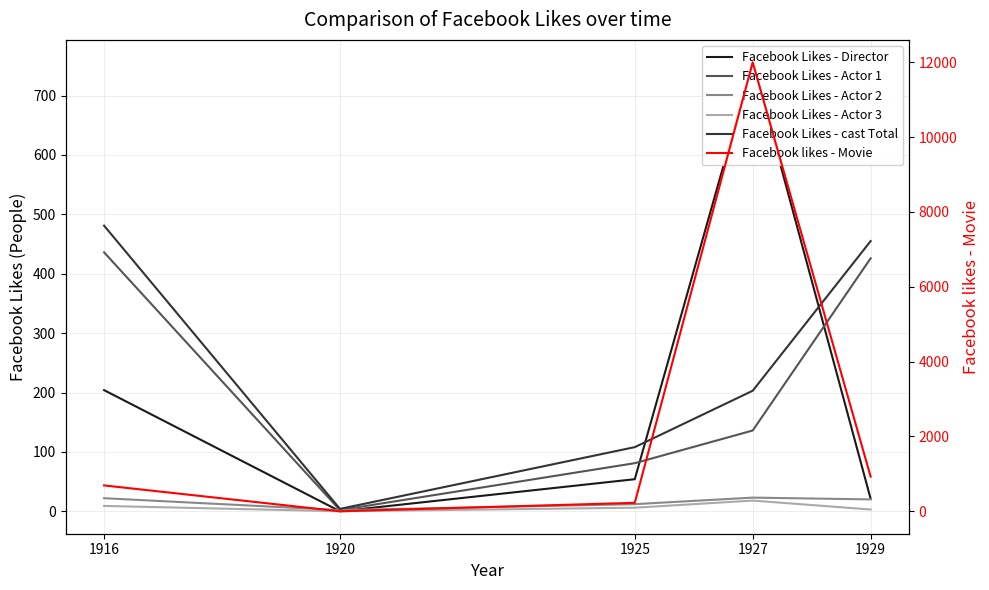

In Facebook Likes - Actor 2, how many points are higher than both neighbors (excluding endpoints)?

1